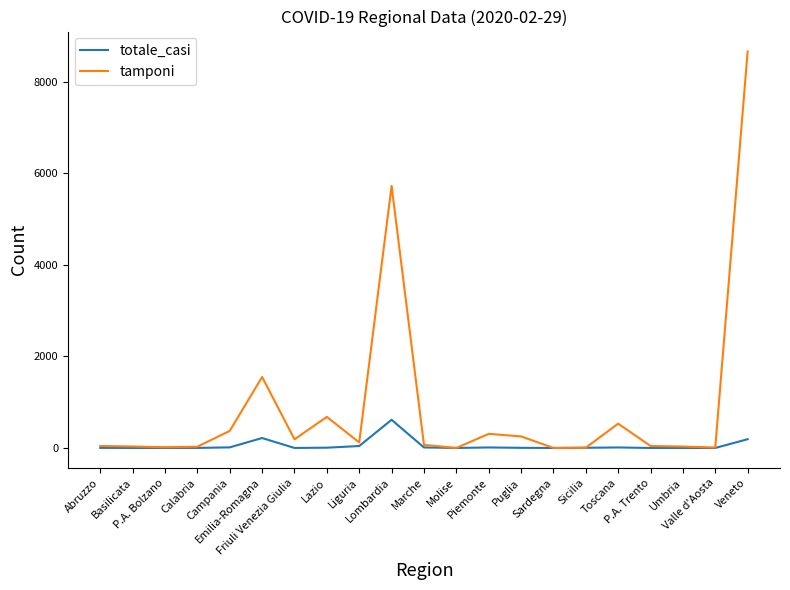

Which series has the widest spread of values?

tamponi